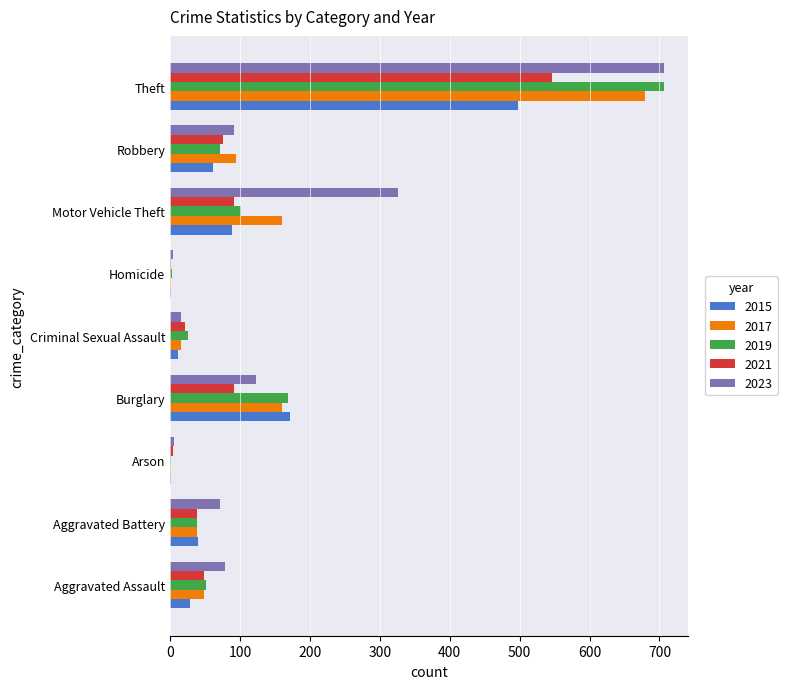

Is it true that 2017 equals 49 at Aggravated Assault?

True